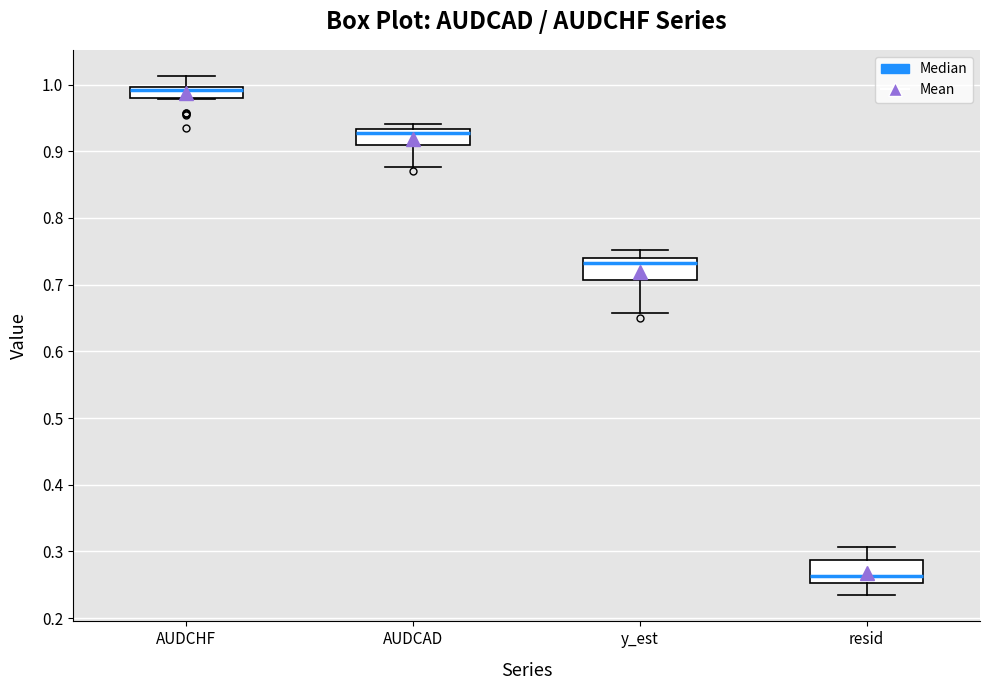

Which box has the lowest median line?

resid